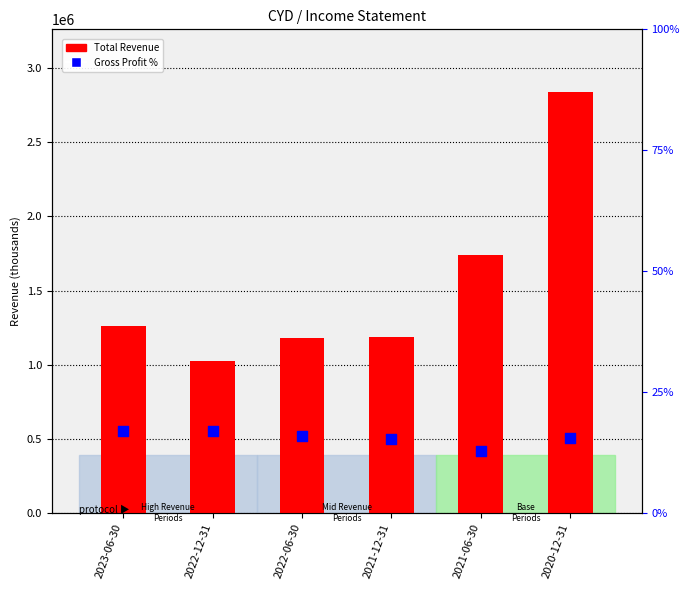

At how many categories does at least one series exceed 2739892?

1